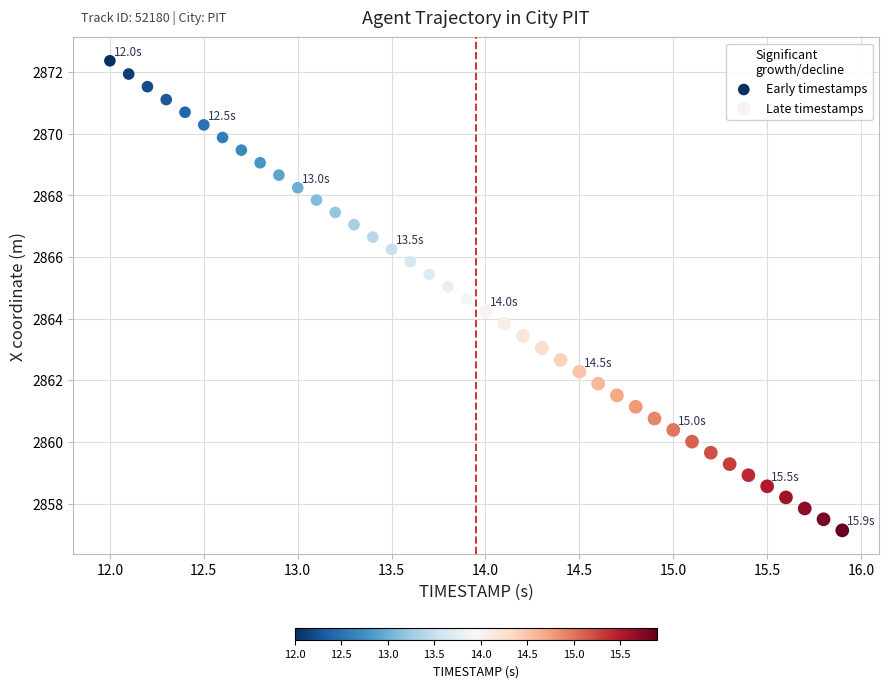

Which series contains the lowest Y value?

Late timestamps